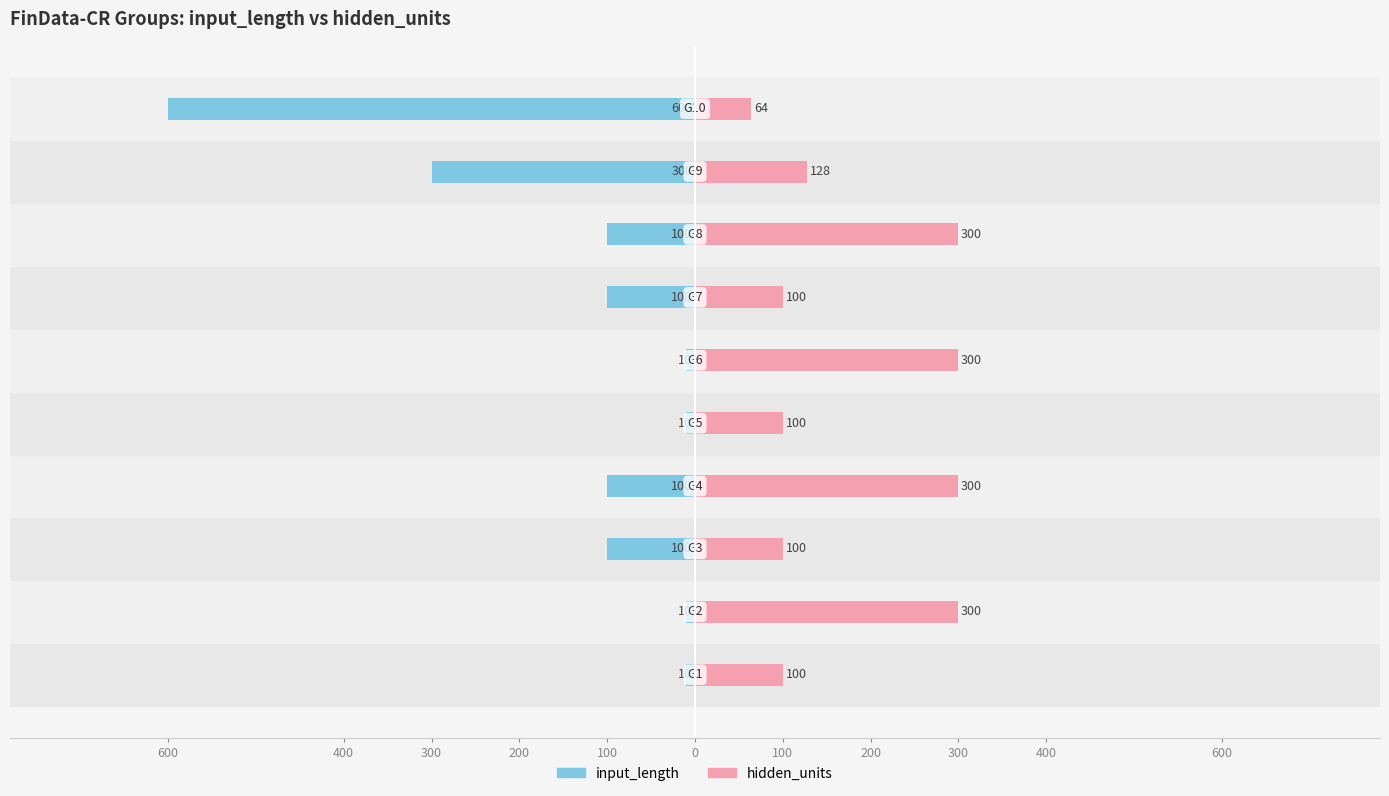

Which series has the largest total across all categories?

hidden_units